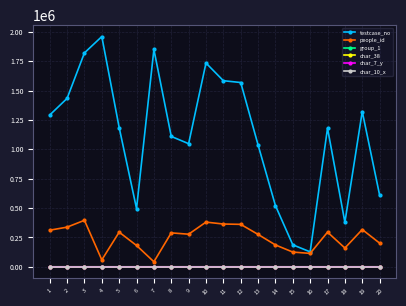

Read the people_id value at 9, to the nearest 10.

277660